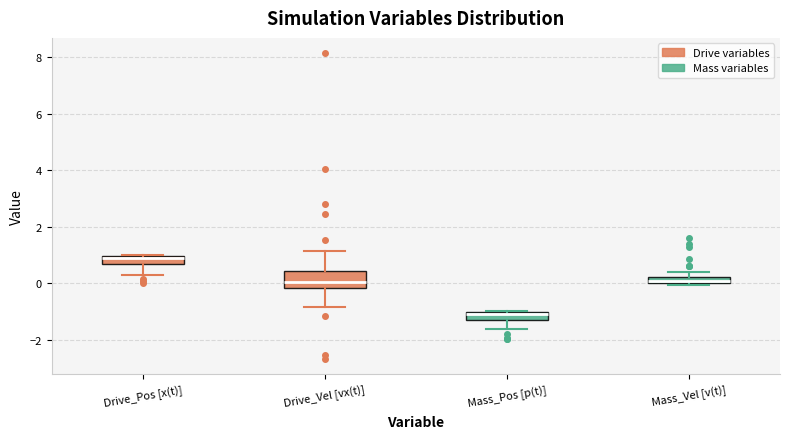

Which box has the lowest median line?

Mass_Pos [p(t)]